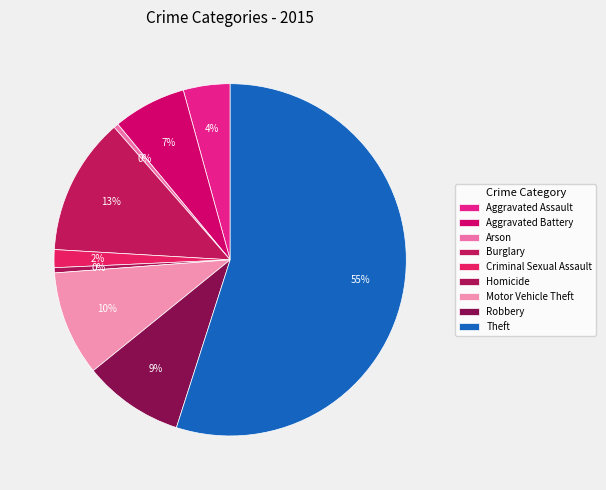

Which category has the smallest portion of the pie?

Arson